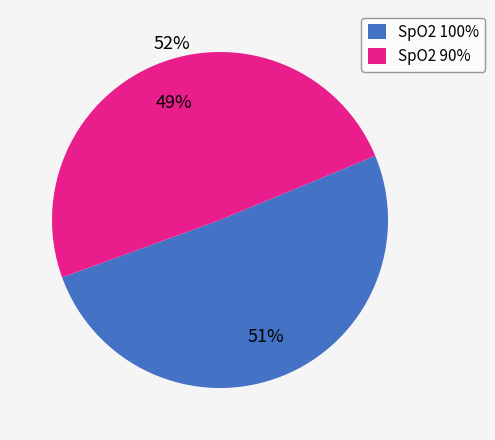

Combined, do SpO2 90% and SpO2 100% account for over 50%?

Yes